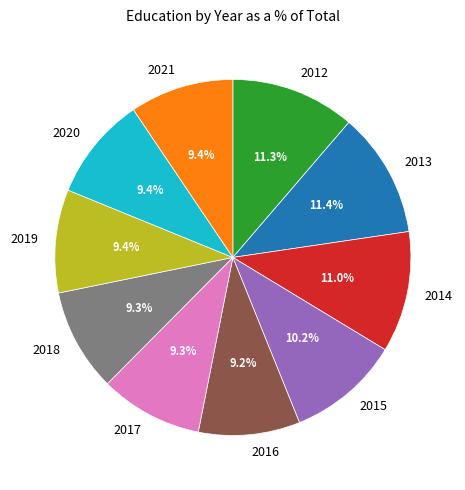

Does 2020 account for over 50% of the chart?

No